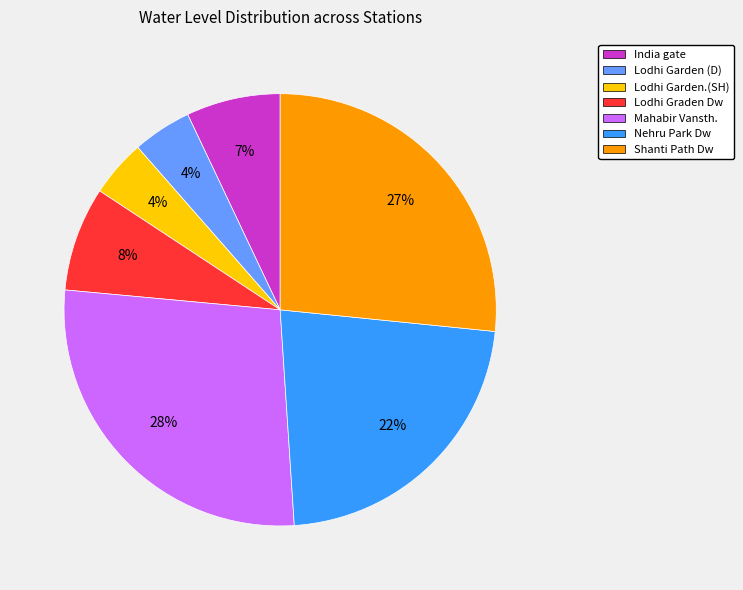

Is there a majority slice in this chart?

No